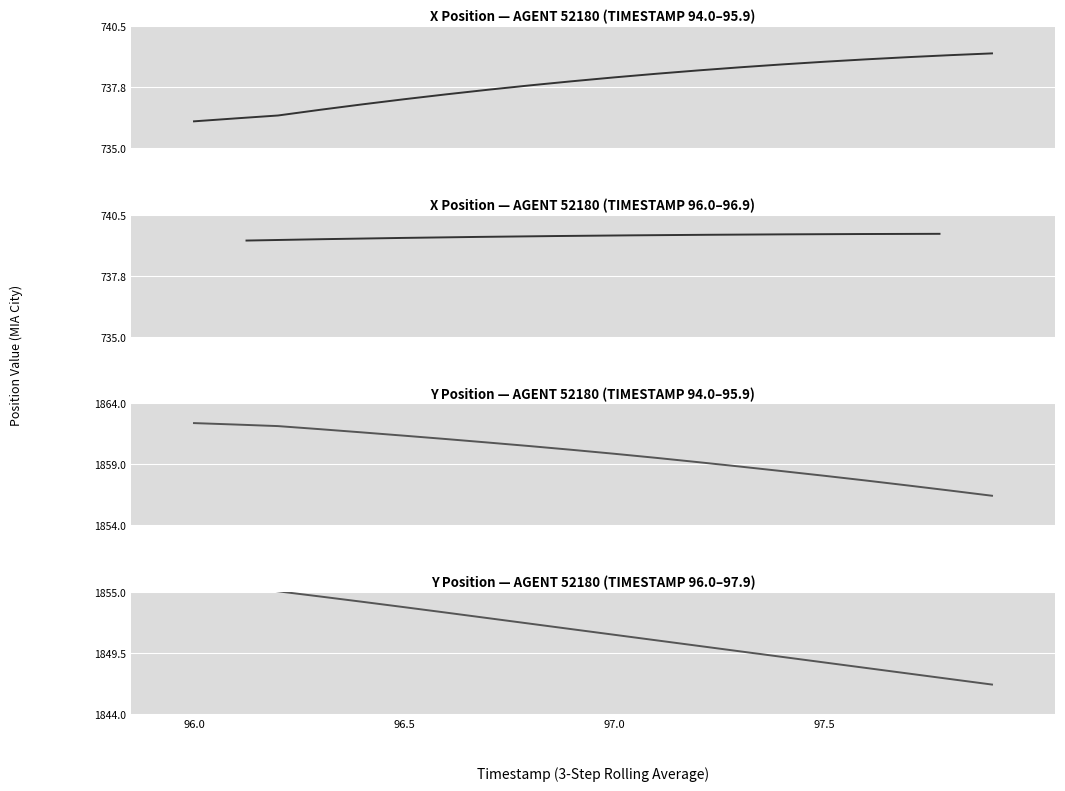

What is the sum of the Y values at 16 and 2?

3719.2